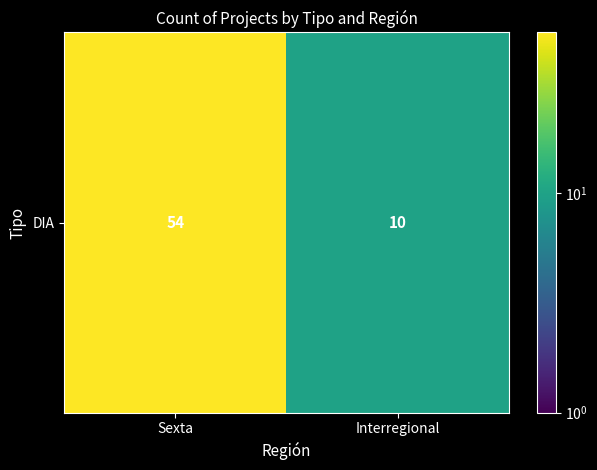

Which label corresponds to the largest value in the chart?

Sexta